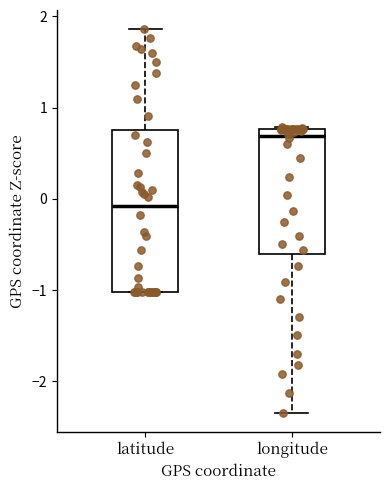

Where is the lower edge of the box for latitude on the y-axis? The values are not printed on the chart, so give them approximately, as read against the axis.

-1.0